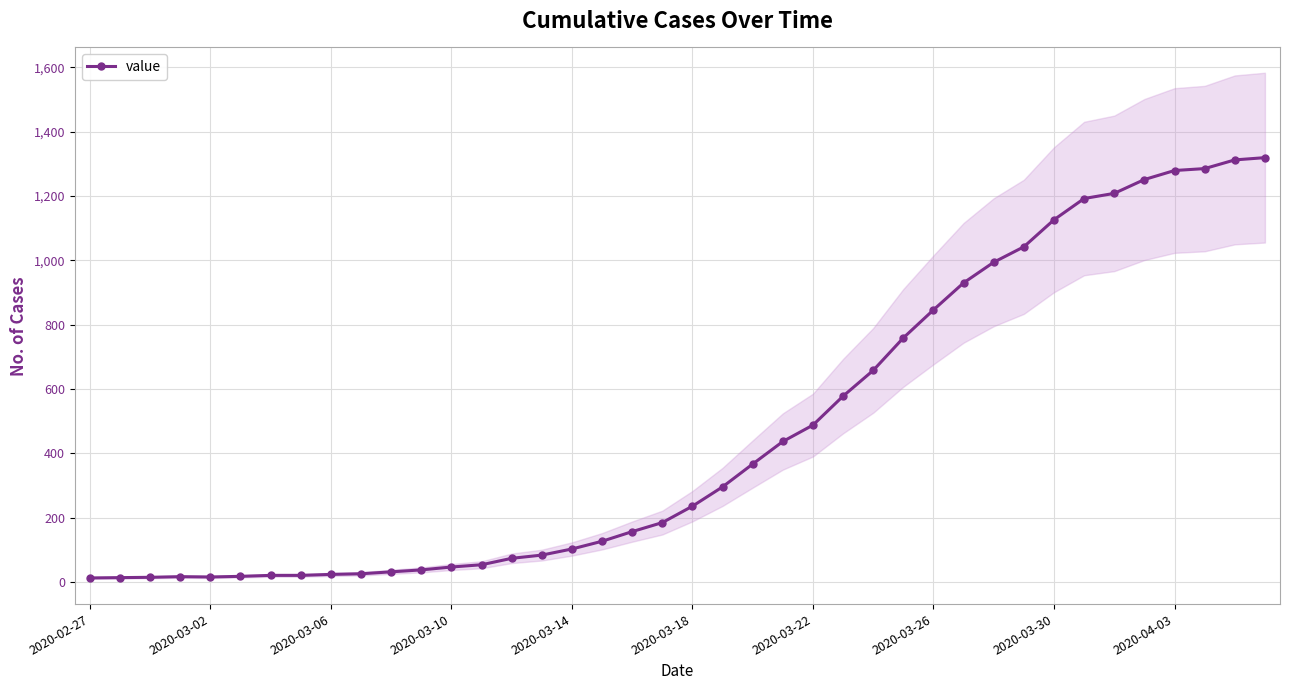

Which has a higher value, 18 or 2020-02-27?

18